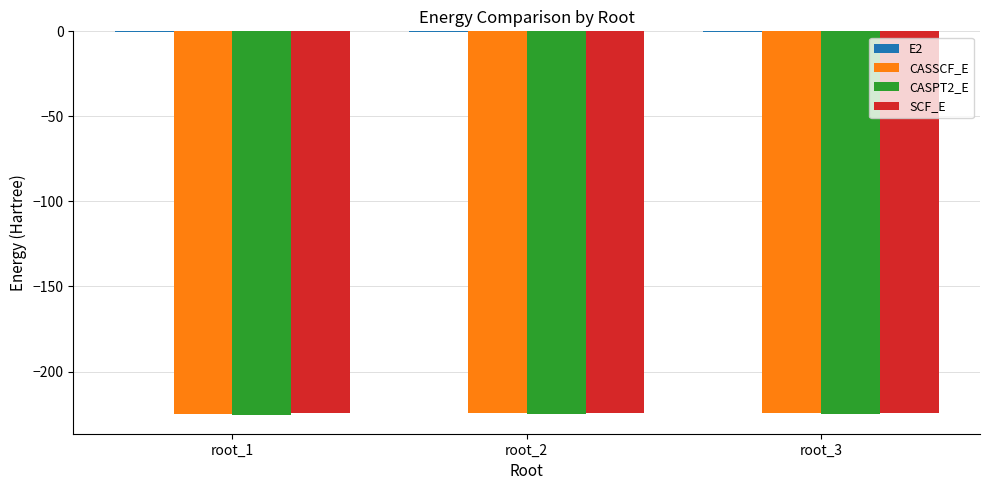

The value of SCF_E at root_3 is -224.5. True or false?

True